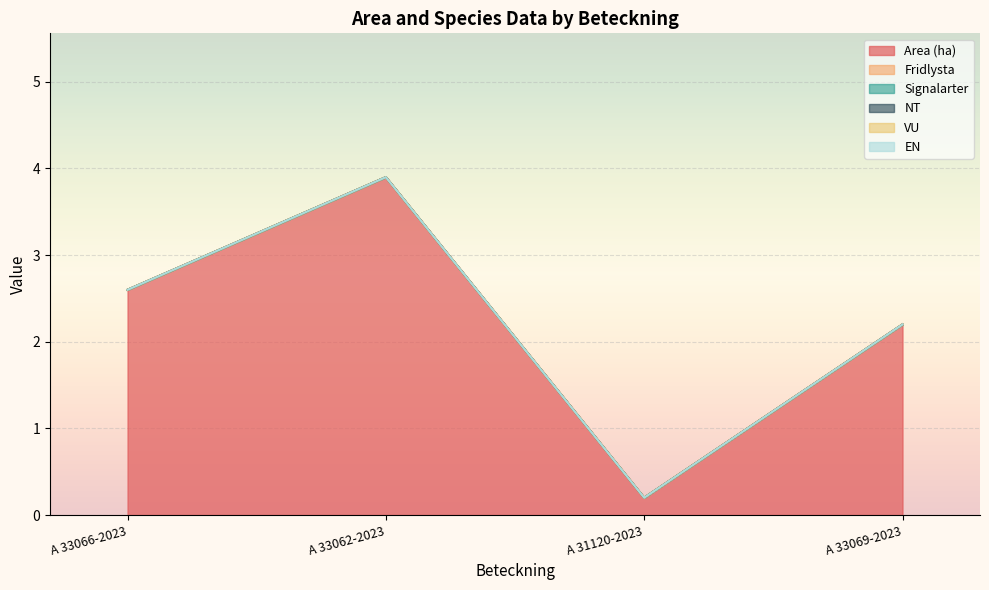

Between A 33062-2023 and A 31120-2023, which is larger?

A 33062-2023